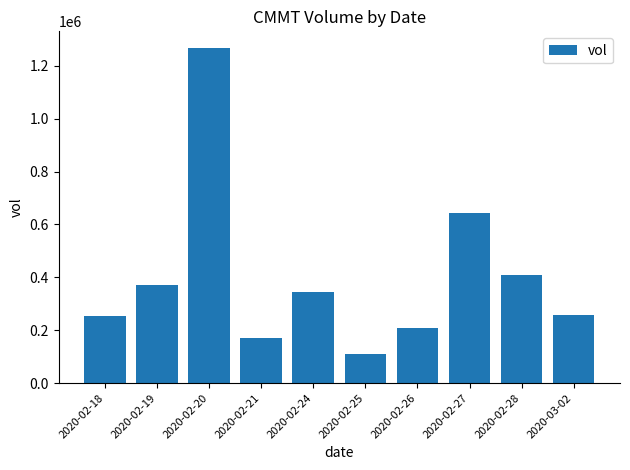

How many values are below 343500?

5